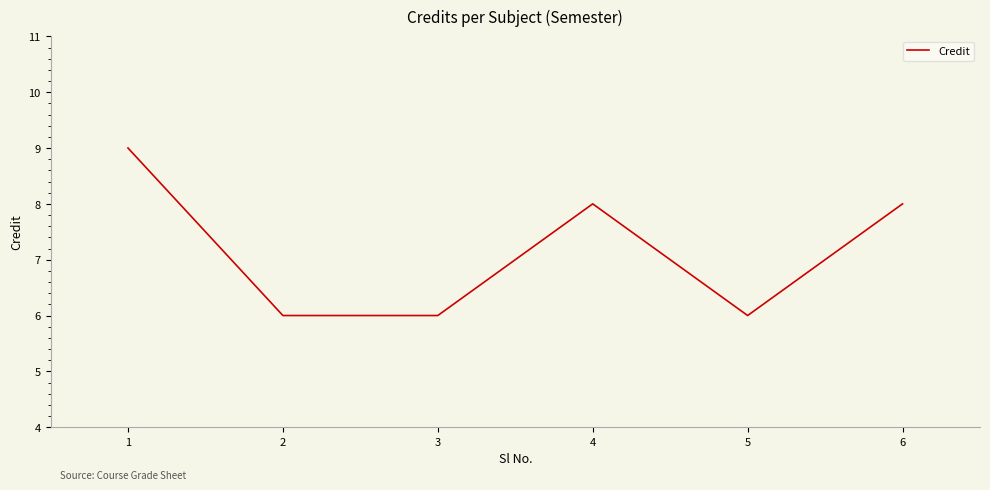

What is the sum of all values?

43